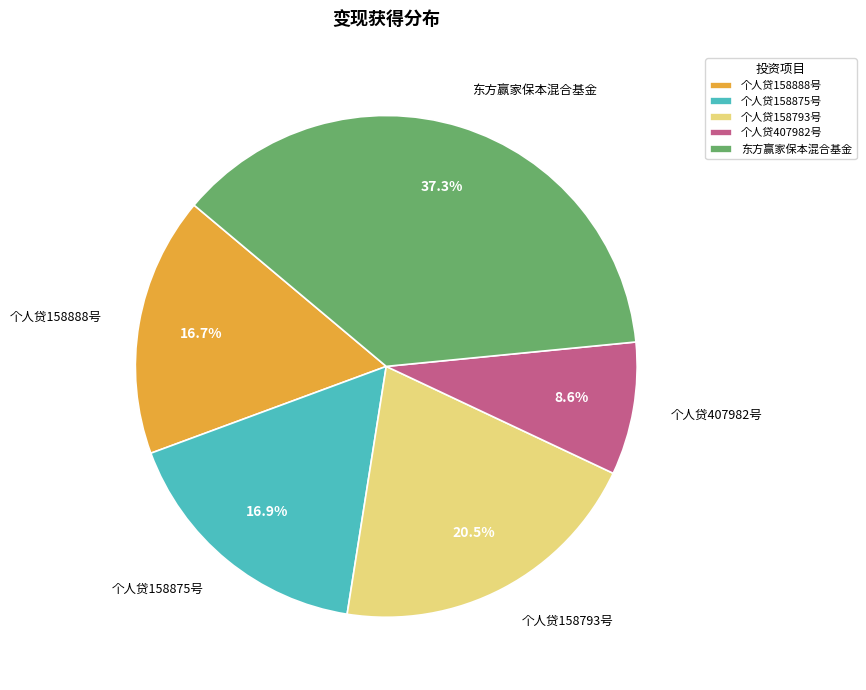

Which category has the smallest portion of the pie?

个人贷407982号